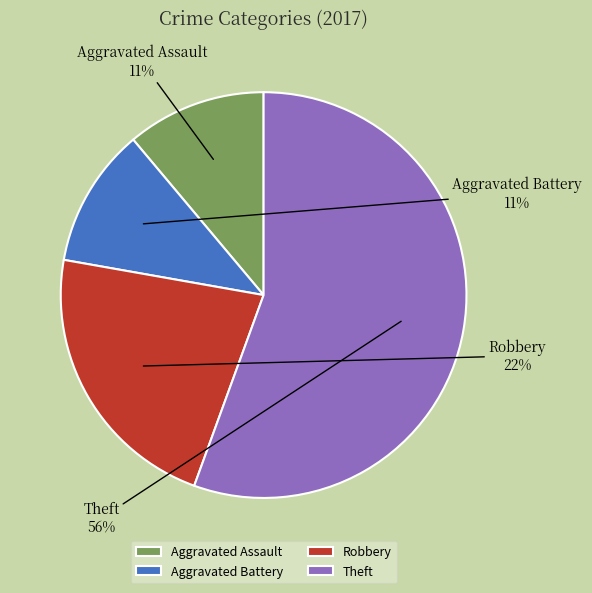

Does Aggravated Battery account for over 50% of the chart?

No